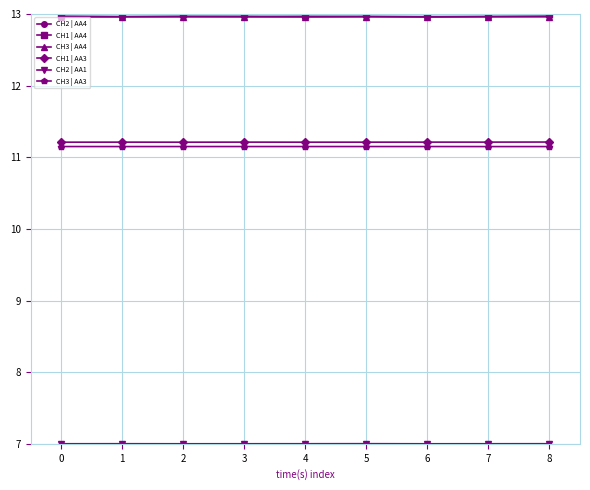

What is the total value across all series at 6?

68.3